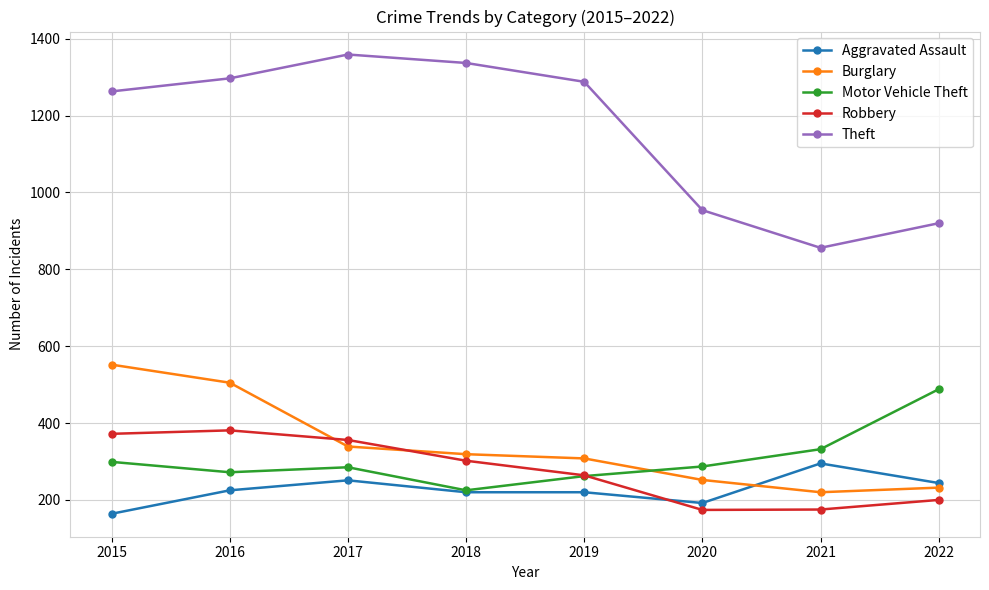

What is the total value across all series at 2020?

1859